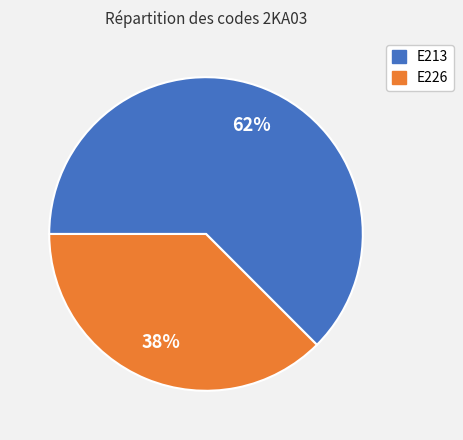

Combined, do E226 and E213 account for over 50%?

Yes